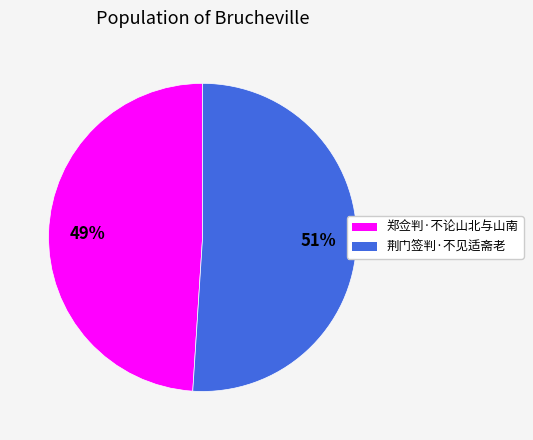

To the nearest percent, what percentage of the pie is 荆门签判·不见适斋老?

51%